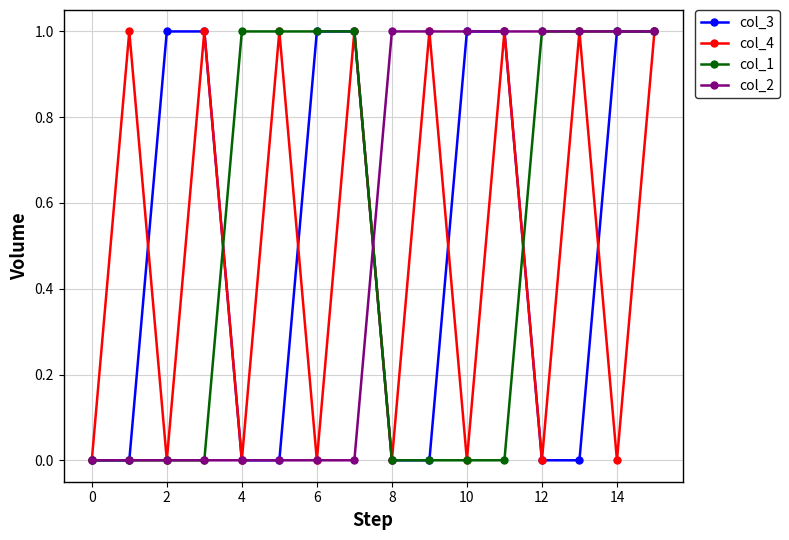

What is the value of the col_3 point at the 11th from the left?

1